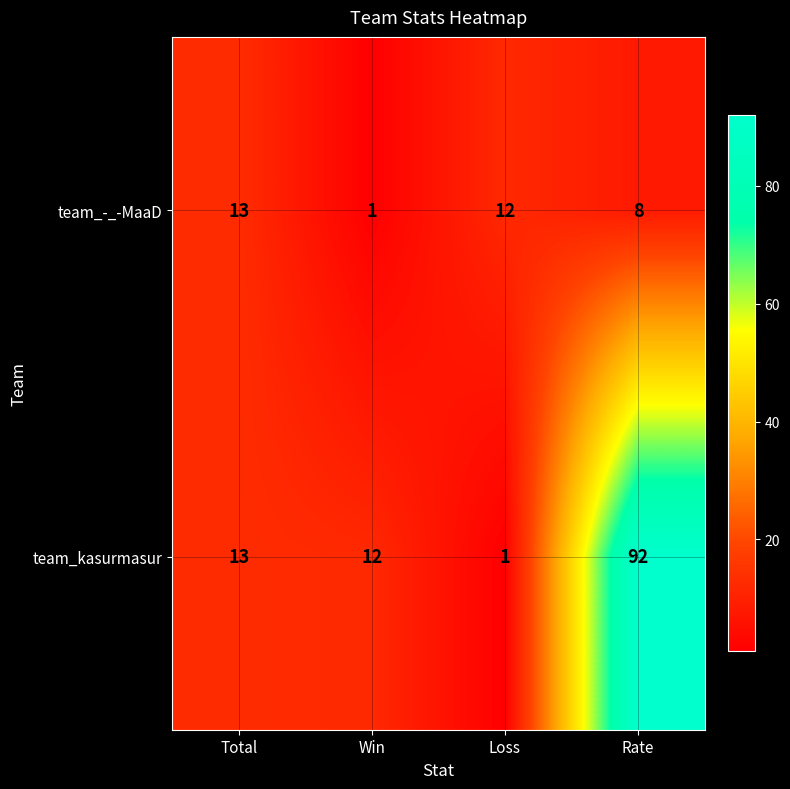

The team_-_-MaaD series shows 13 at Total. True or false?

True